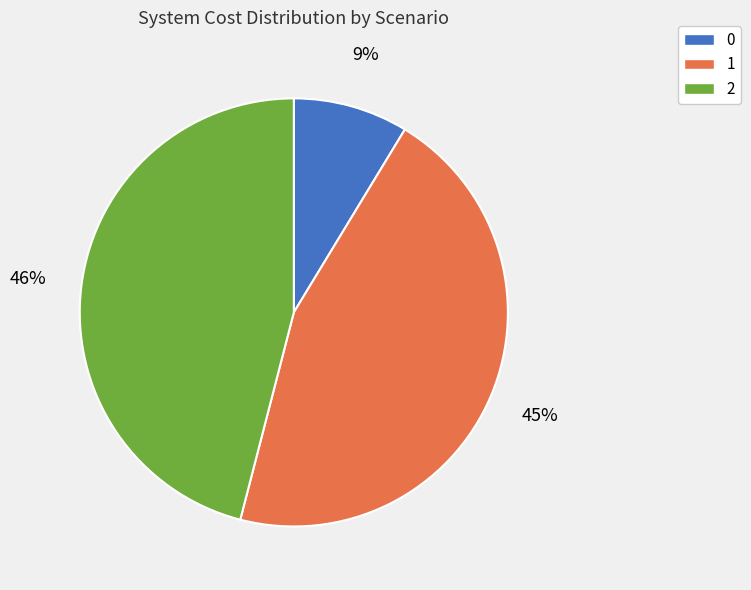

Count the number of slices in the pie.

3